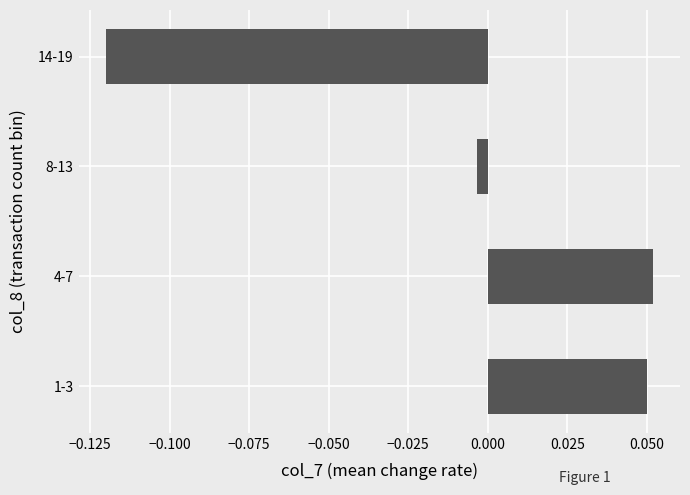

The chart shows a value of 0.0 at 1-3. True or false?

False